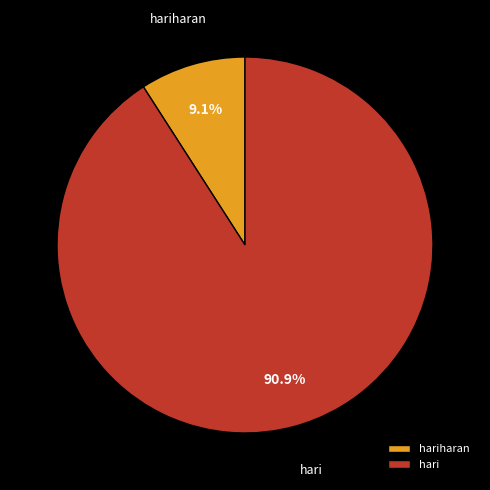

Which category accounts for the majority?

hari